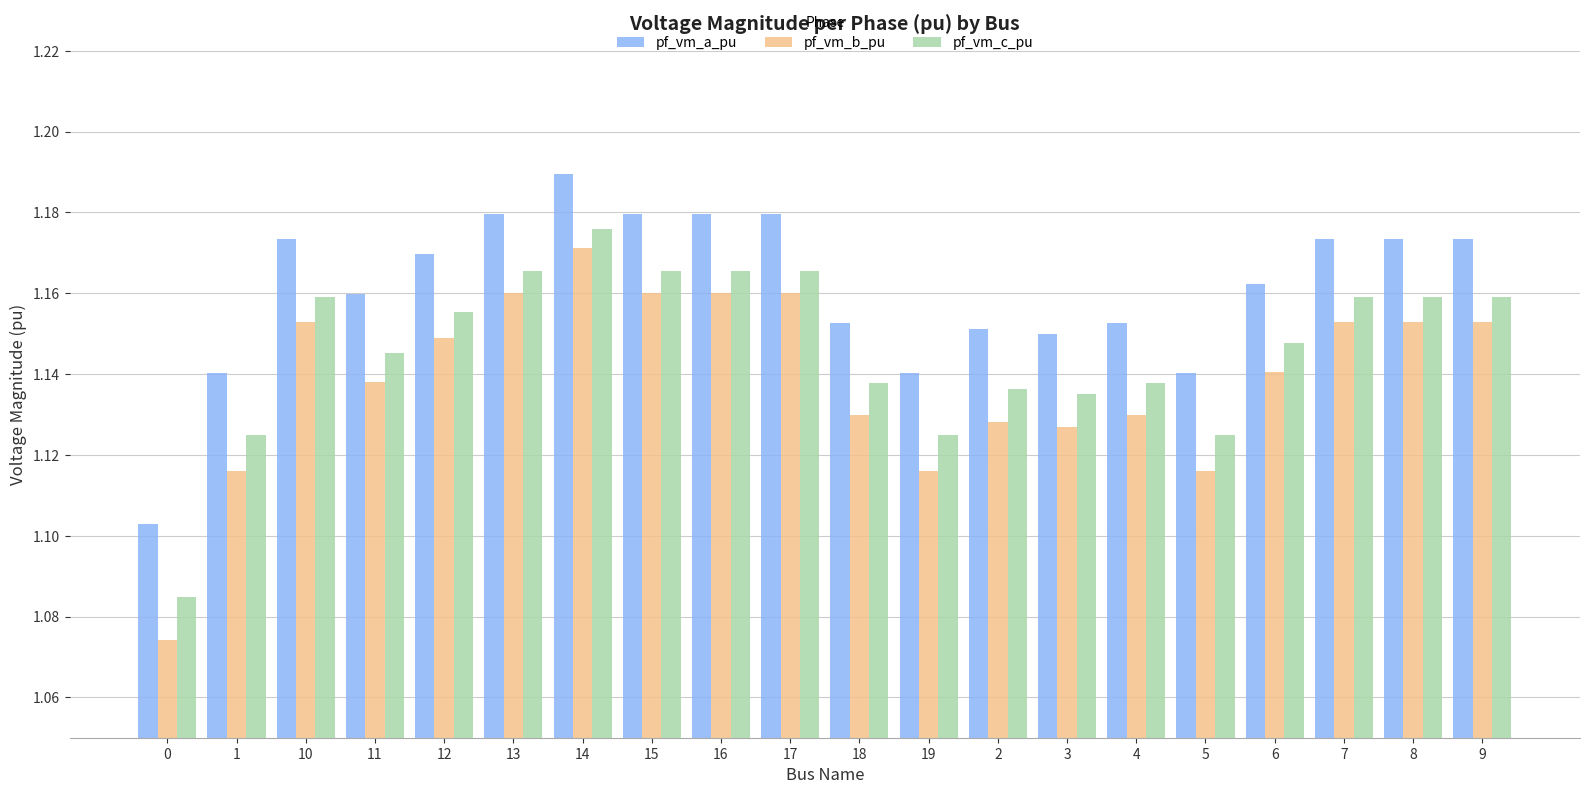

Which category has the highest value in the pf_vm_a_pu series?

14